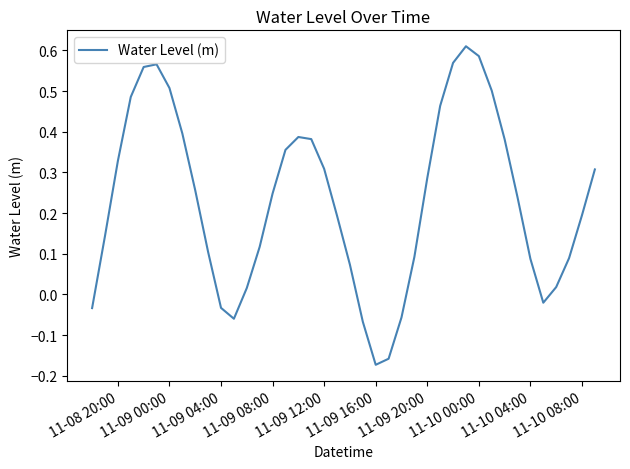

How many lines are shown in the chart?

1